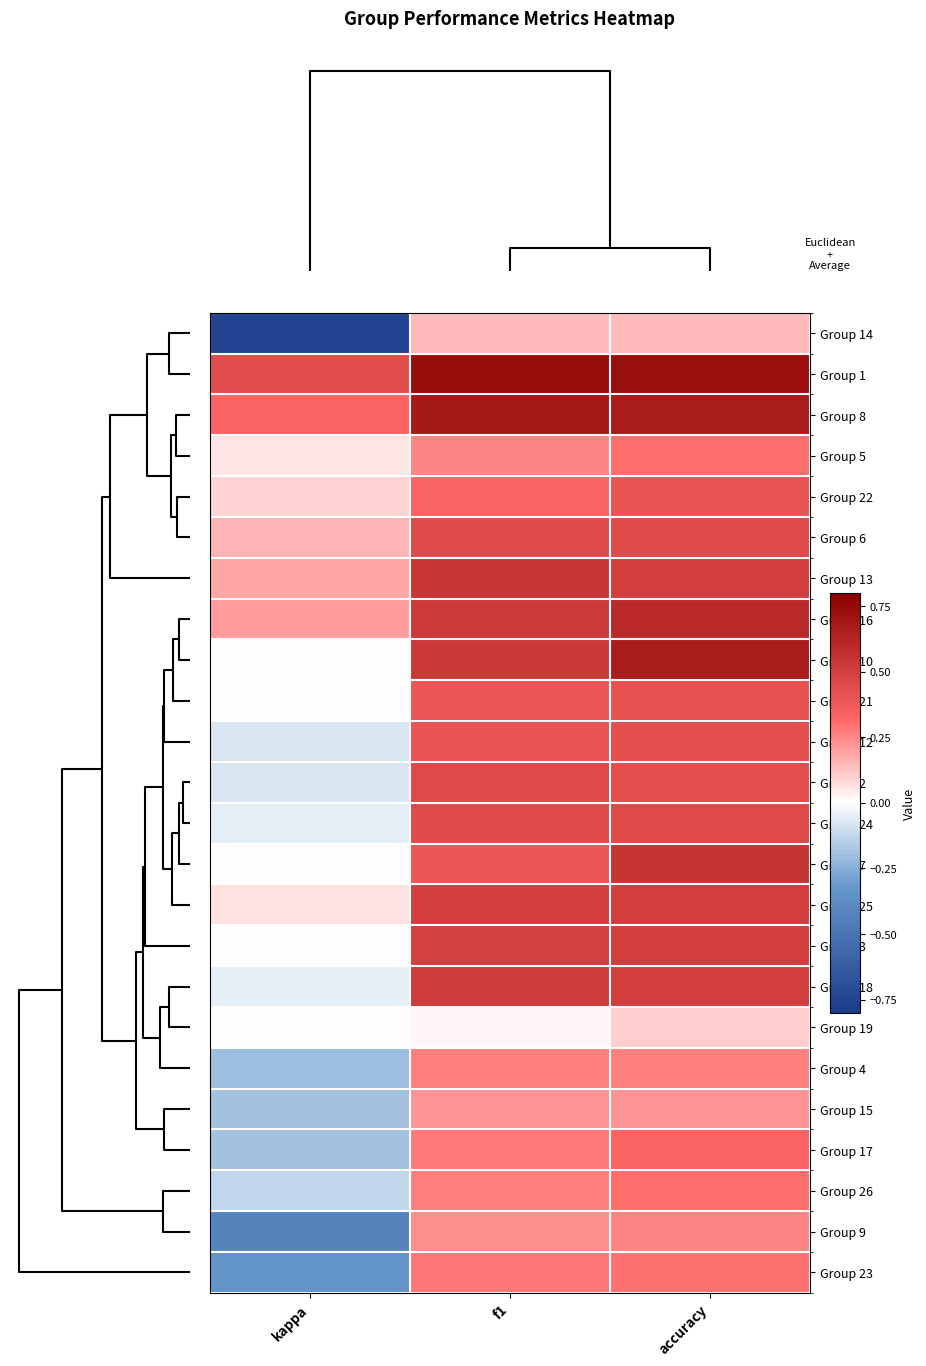

What is the spread (max minus min) of values at kappa?

1.2